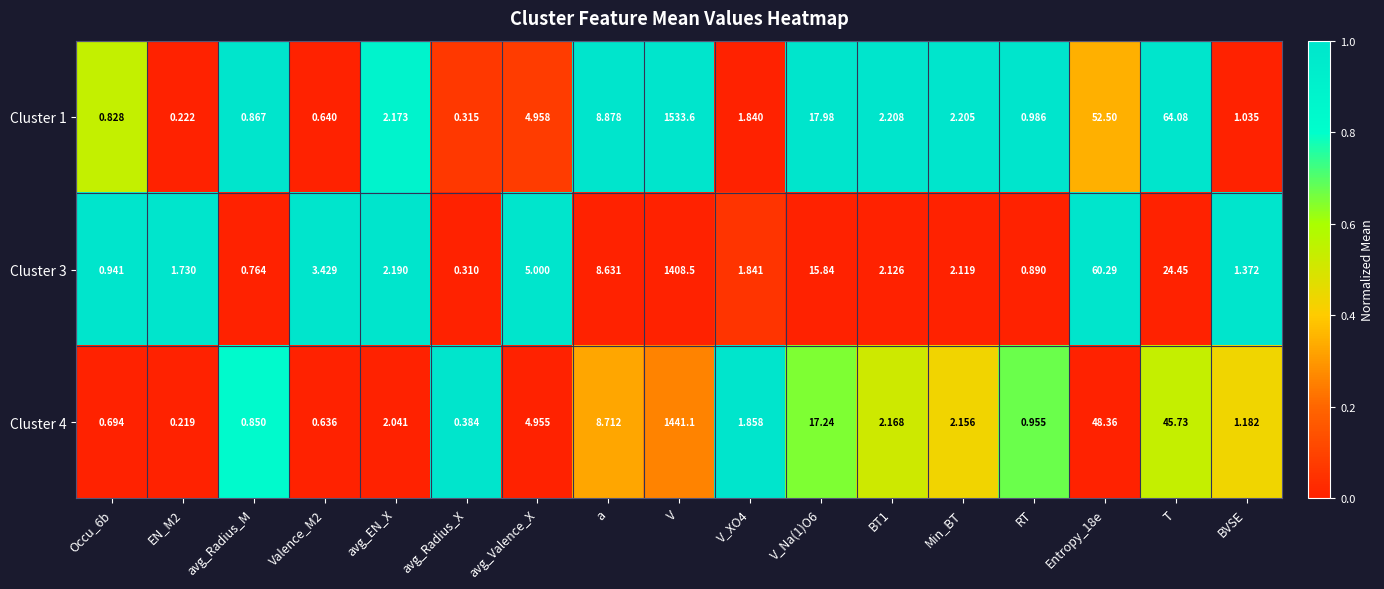

Is the value of Cluster 1 at Occu_6b greater than the value of Cluster 3 at T?

No